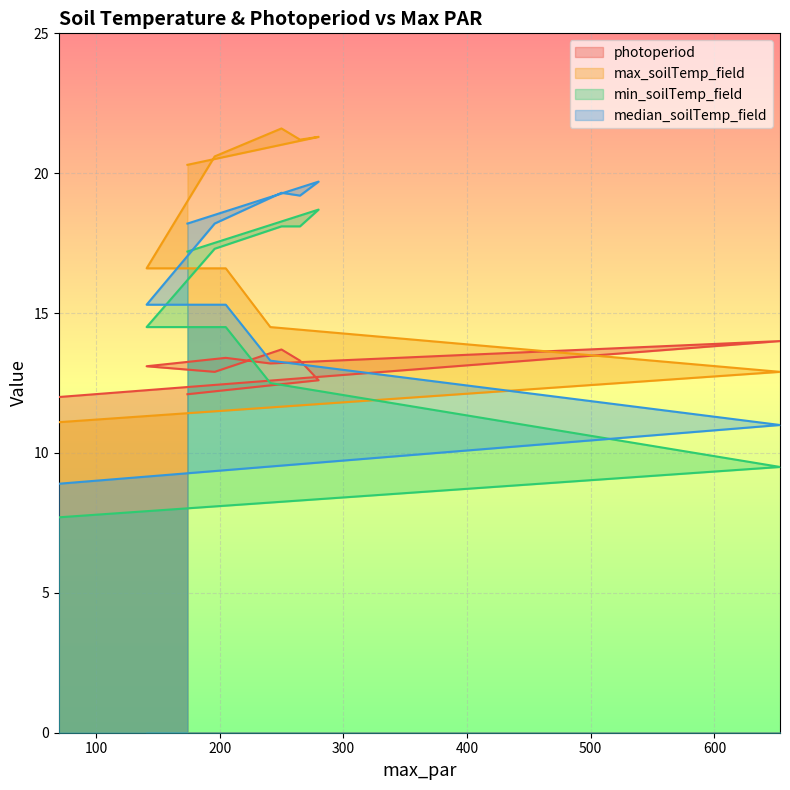

Which category has the lowest value in the max_soilTemp_field series?

70